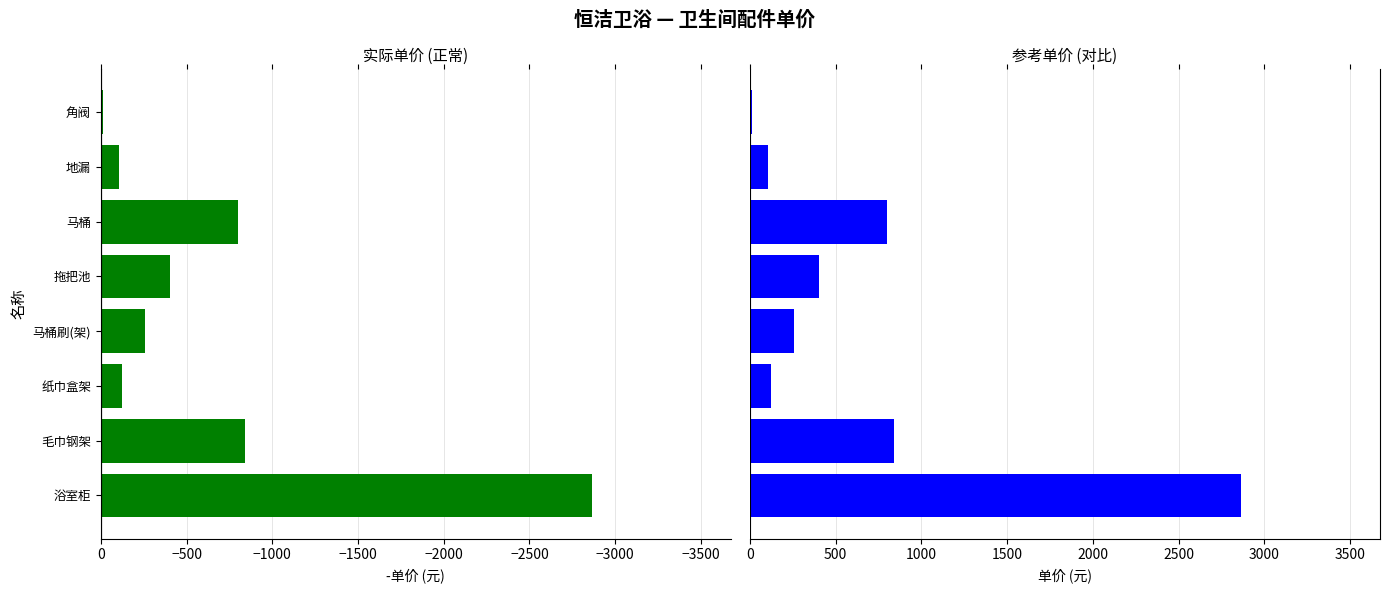

Which has a higher value, 地漏 or 马桶?

马桶